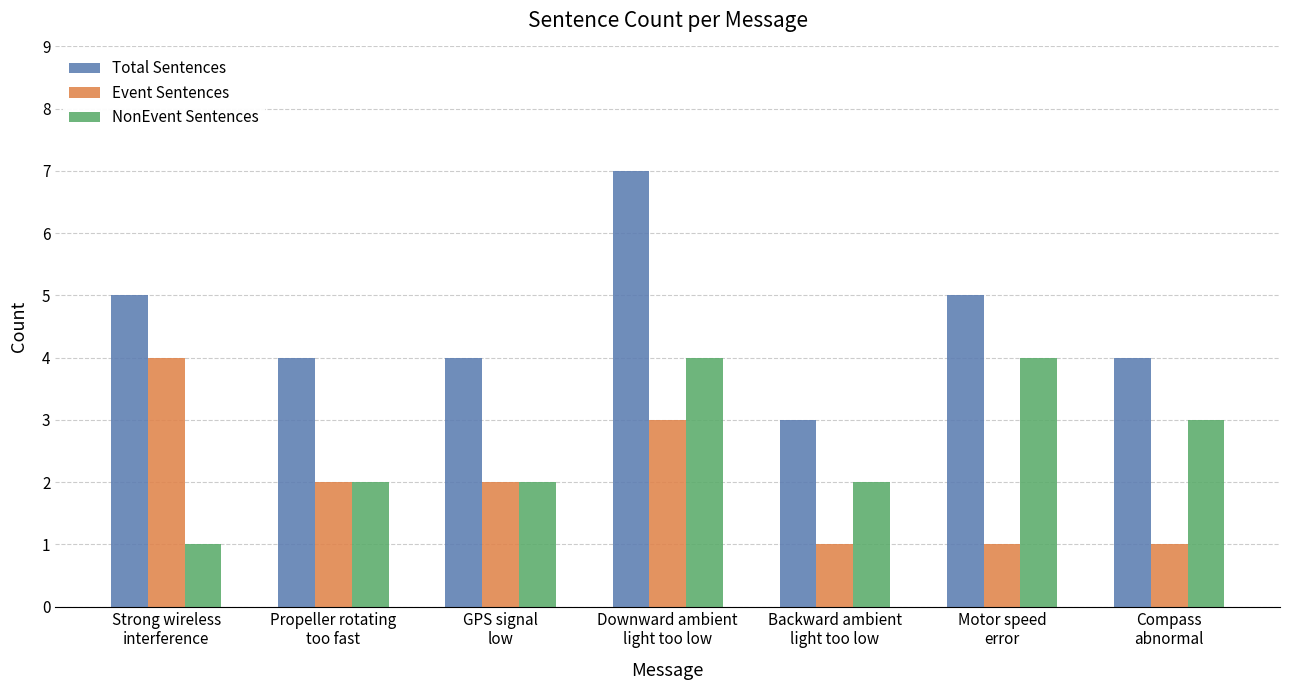

Reading left to right, what are all the values shown in this chart?

Total Sentences: Strong wireless
interference=5	Propeller rotating
too fast=4	GPS signal
low=4	Downward ambient
light too low=7	Backward ambient
light too low=3	Motor speed
error=5	Compass
abnormal=4
Event Sentences: Strong wireless
interference=4	Propeller rotating
too fast=2	GPS signal
low=2	Downward ambient
light too low=3	Backward ambient
light too low=1	Motor speed
error=1	Compass
abnormal=1
NonEvent Sentences: Strong wireless
interference=1	Propeller rotating
too fast=2	GPS signal
low=2	Downward ambient
light too low=4	Backward ambient
light too low=2	Motor speed
error=4	Compass
abnormal=3